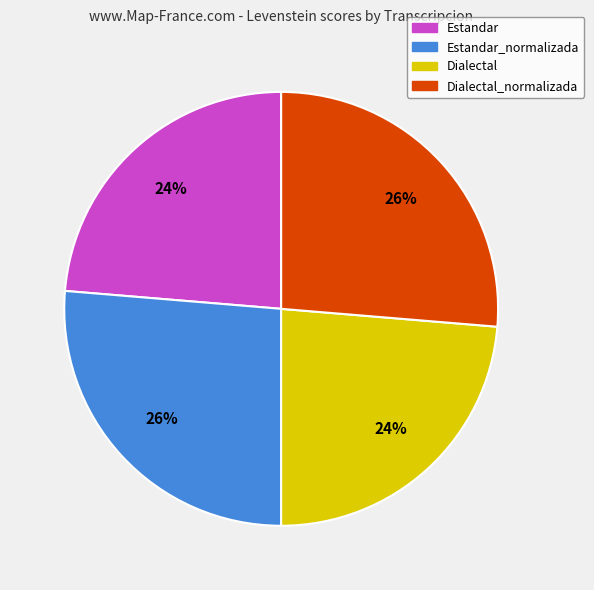

Is the sum of Dialectal and Estandar greater than half?

No